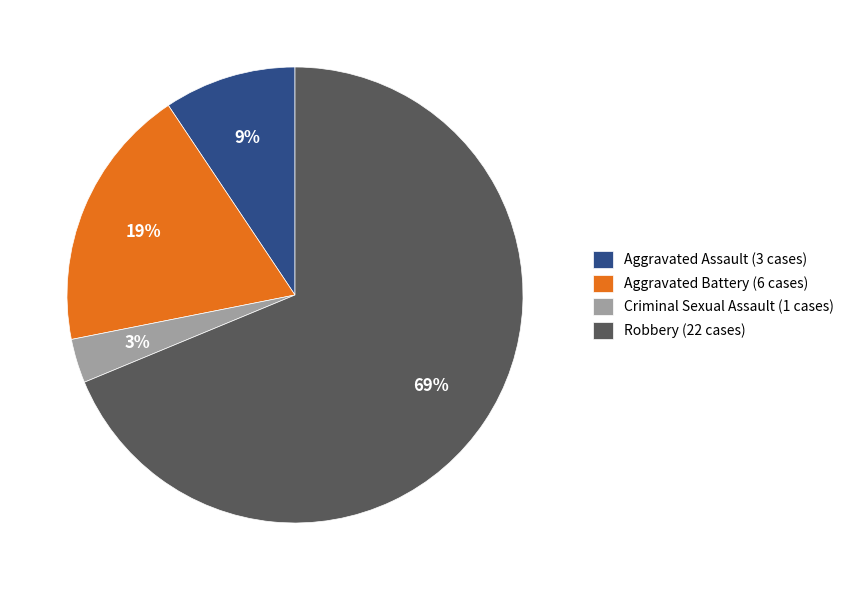

Which slice is the smallest?

Criminal Sexual Assault